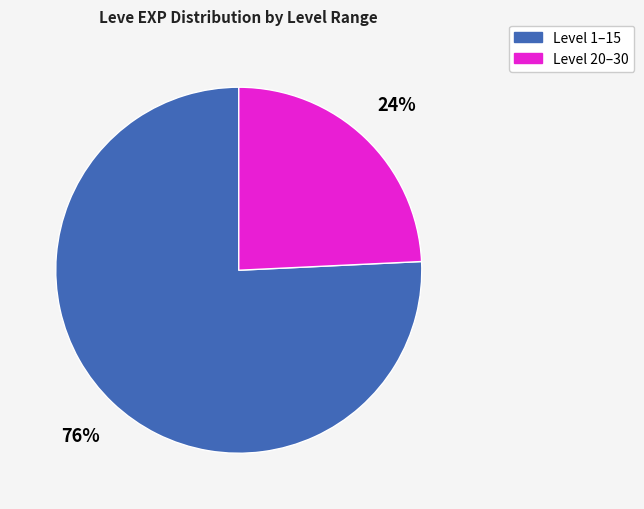

Is there any slice that represents more than half of the pie?

Yes